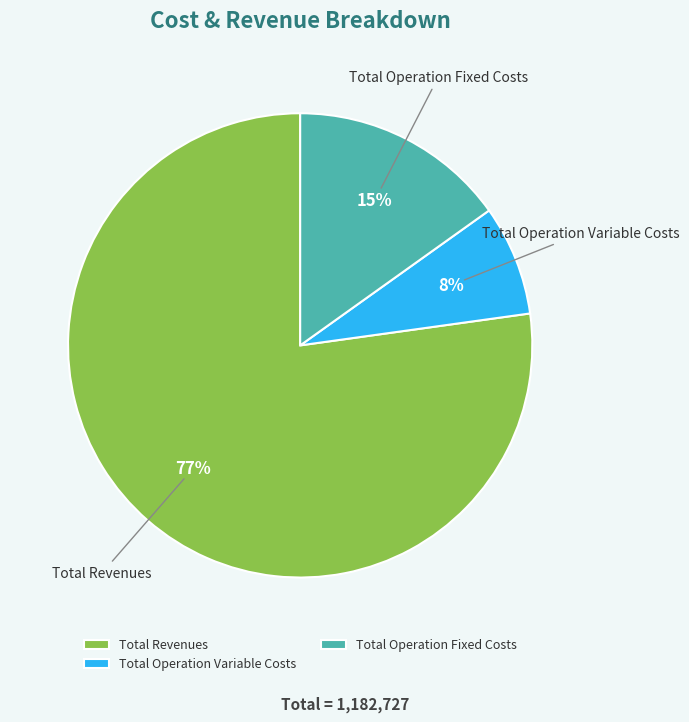

Rank the categories by value from highest to lowest.

Total Revenues, Total Operation Fixed Costs, Total Operation Variable Costs